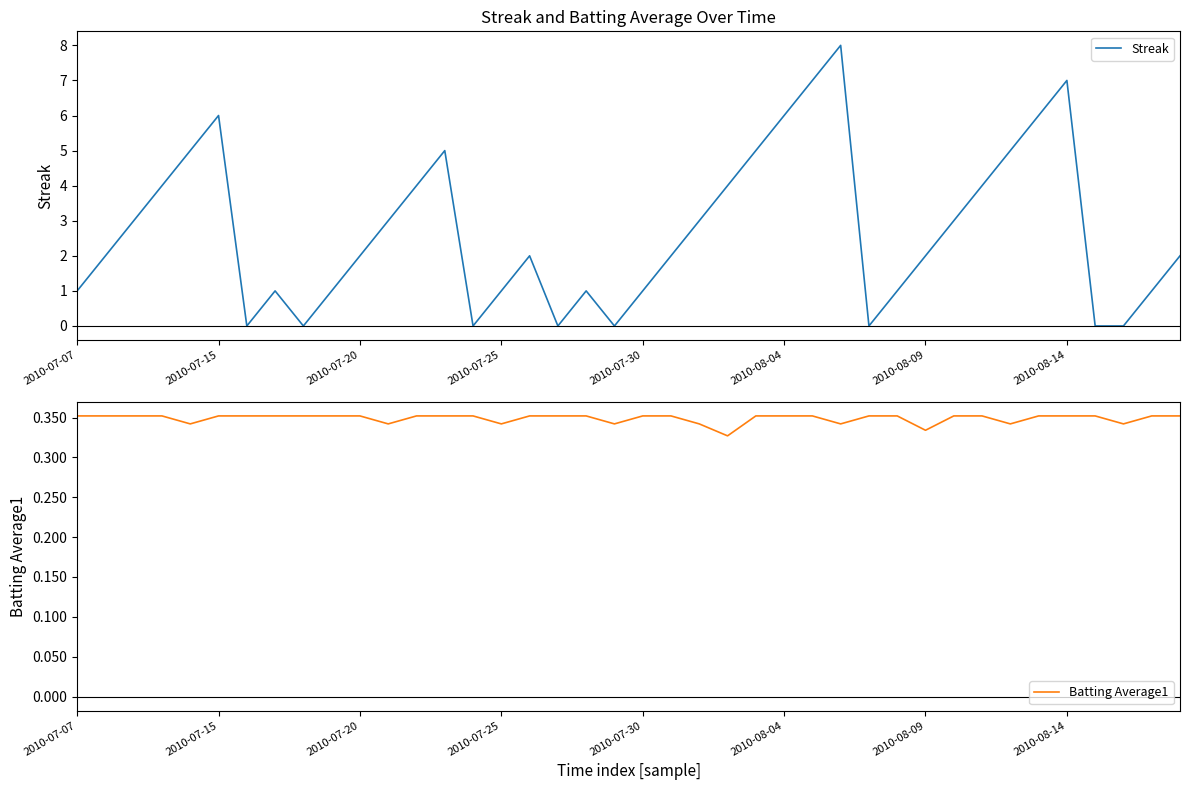

Which series has the largest total across all categories?

Streak